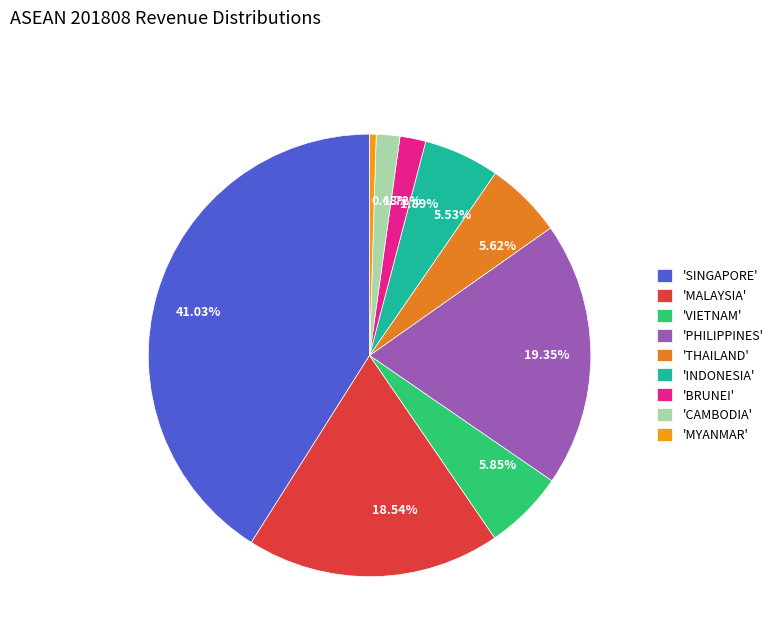

Is 1.72% the majority of the pie?

No